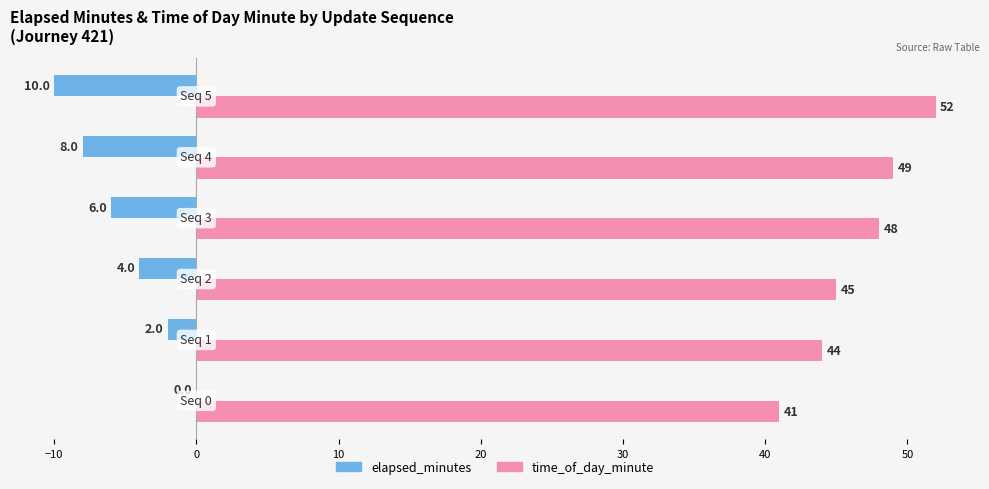

What is the sum of all time_of_day_minute values?

279